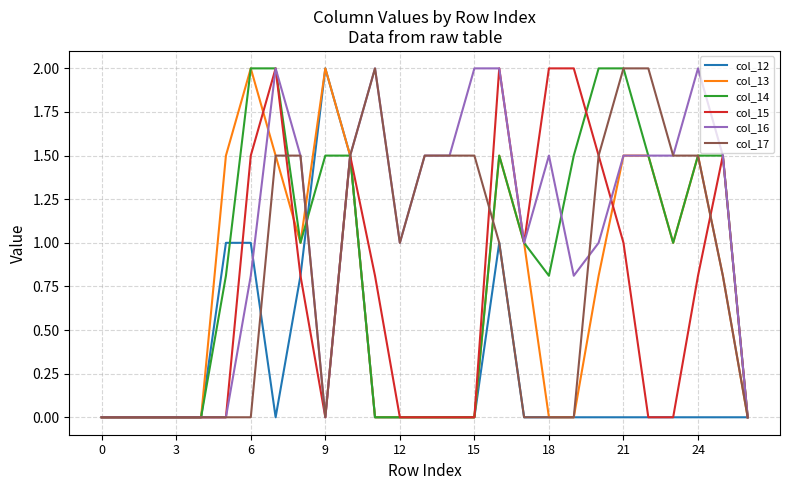

Which series has the largest total across all categories?

col_16